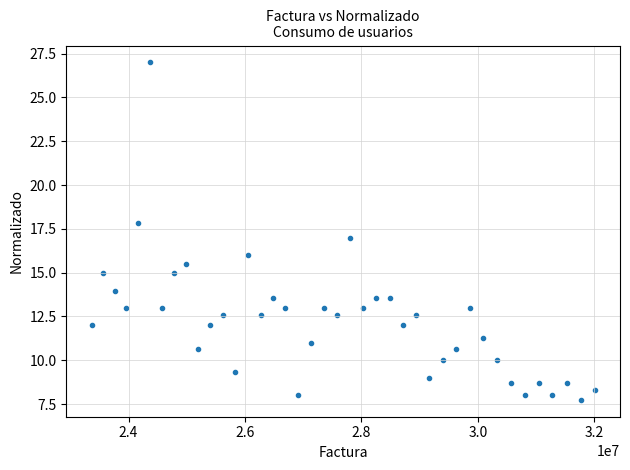

What is the range of X values (max minus min)?

8645749.0